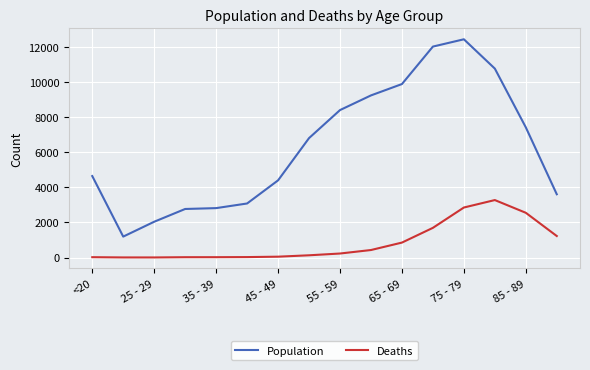

What is the minimum value for Deaths?

3